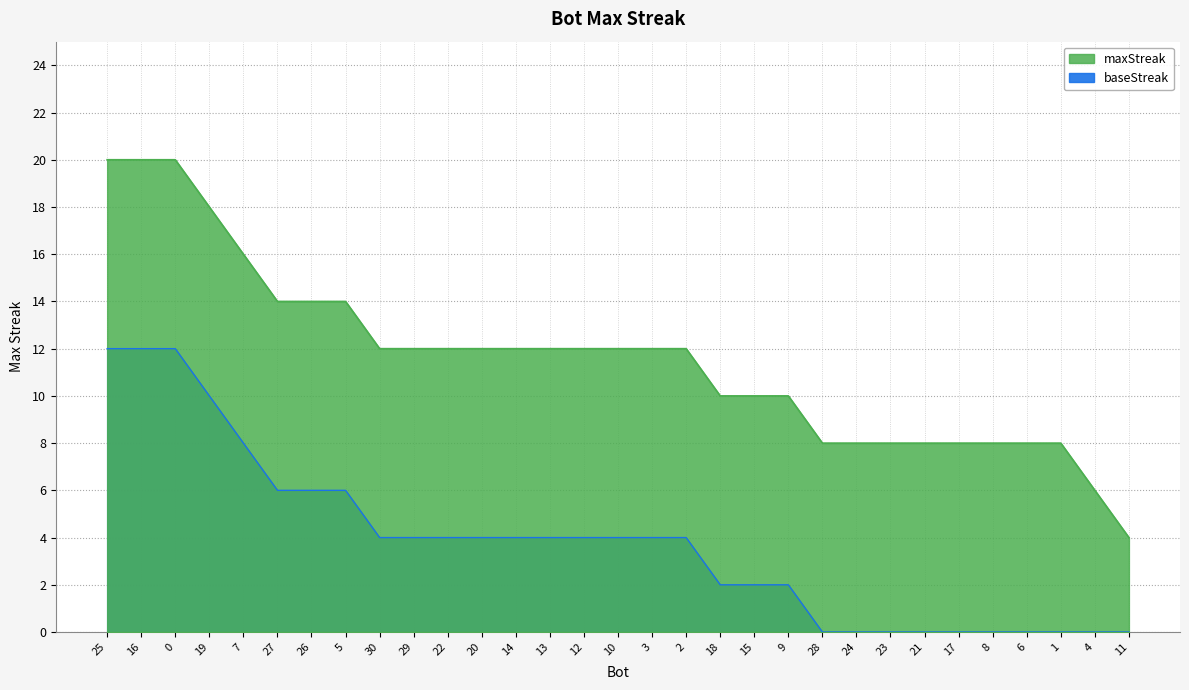

What position from the right is 29?

22